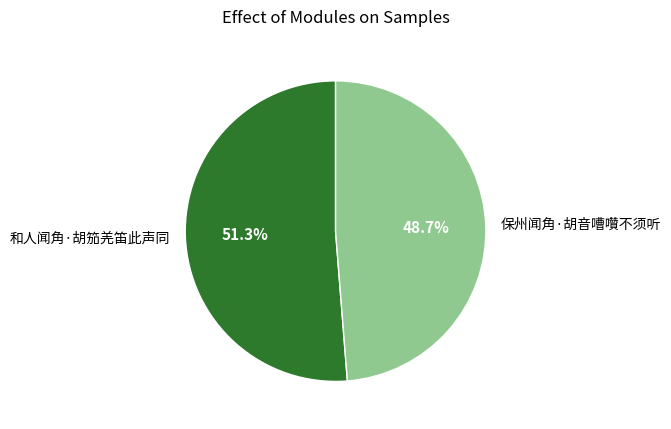

To the nearest percent, what is the average slice percentage?

50%